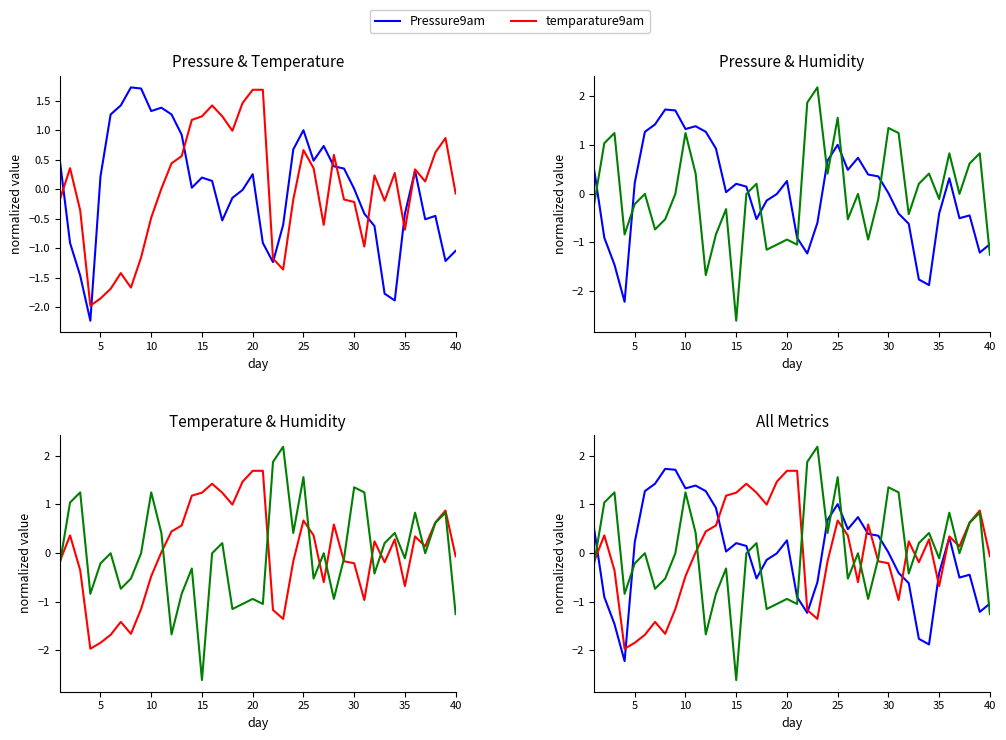

What is the value of the Pressure9am point at the 15th from the left?

0.2